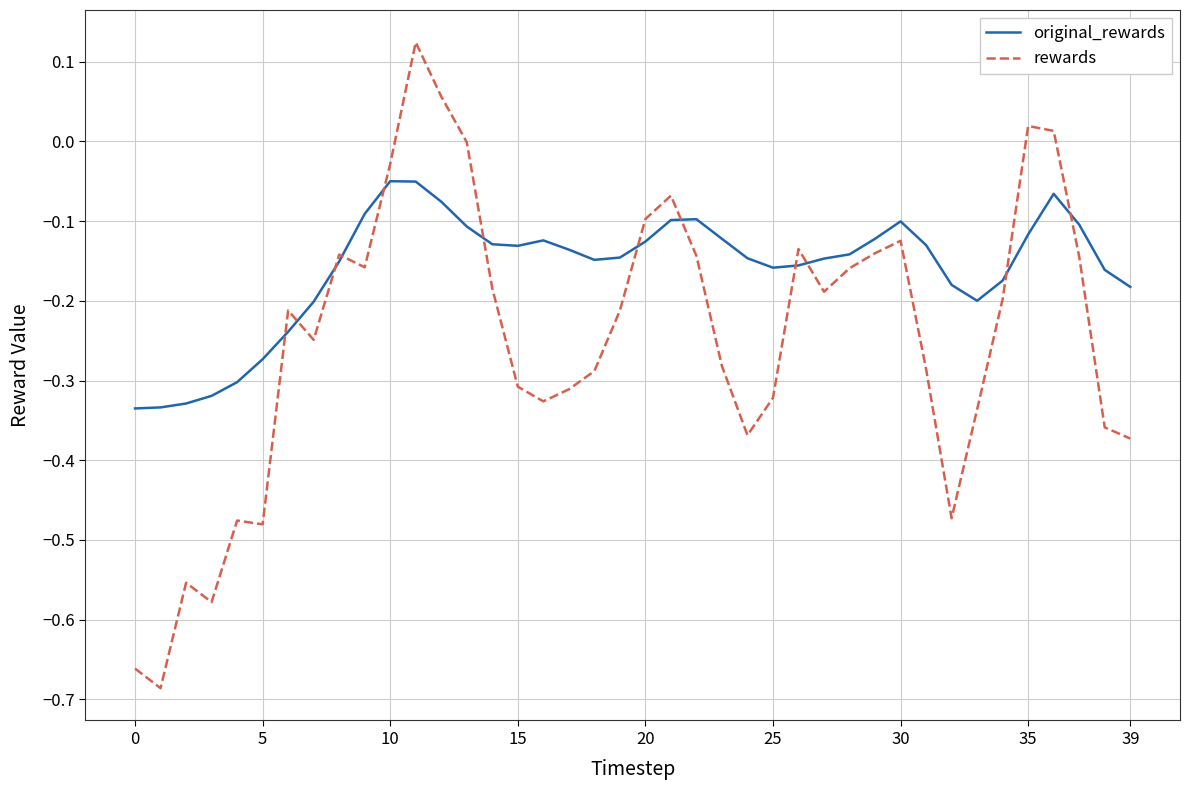

List the series in order of their overall mean, lowest first.

rewards, original_rewards